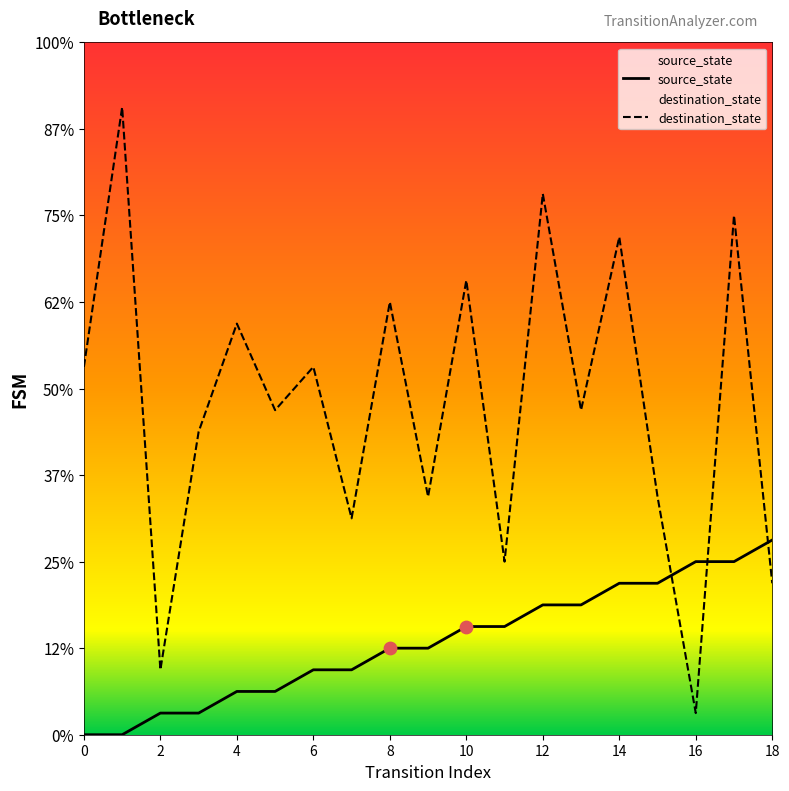

Is the value of destination_state at 14 greater than the value of source_state at 13?

Yes